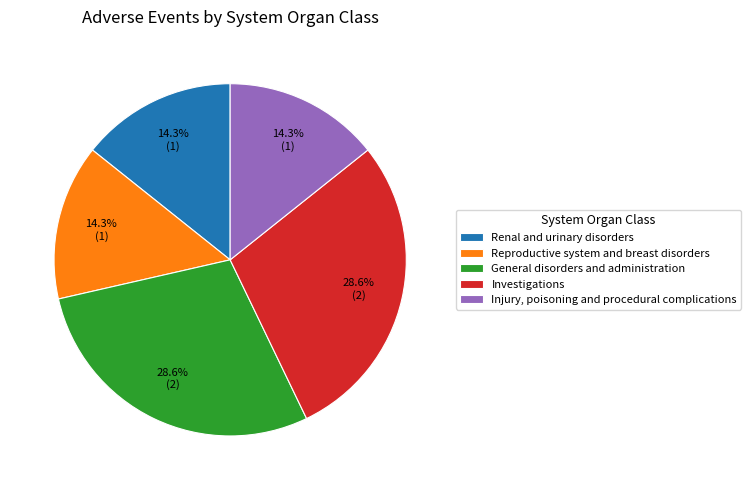

True or false: Injury, poisoning and procedural complications accounts for 14% of the total.

True